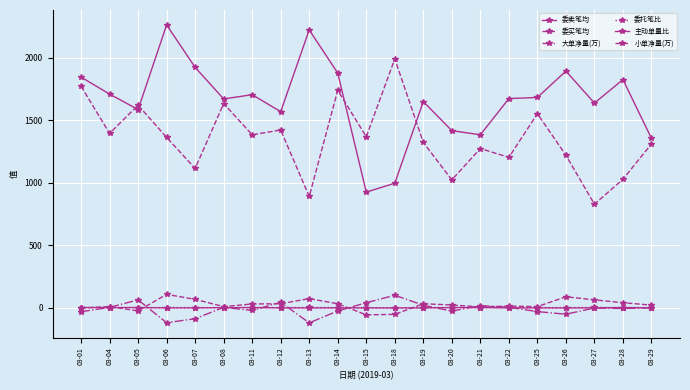

Rank the categories by 委托笔比 value from lowest to highest.

03-18, 03-15, 03-08, 03-29, 03-05, 03-14, 03-21, 03-12, 03-01, 03-25, 03-04, 03-19, 03-11, 03-20, 03-22, 03-26, 03-06, 03-07, 03-28, 03-27, 03-13